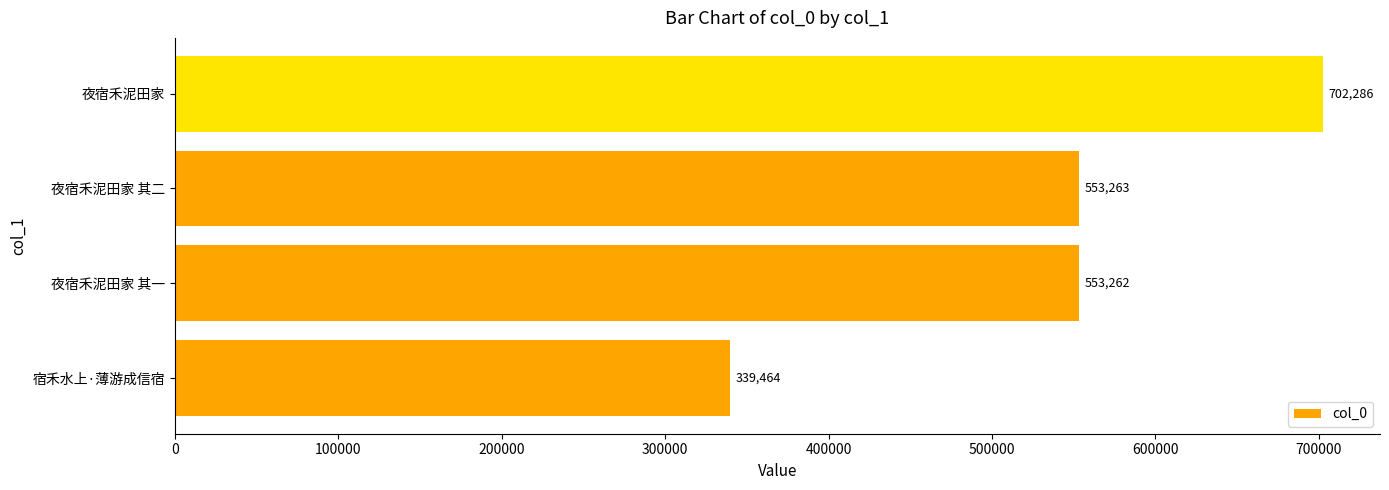

What is the average value?

537069